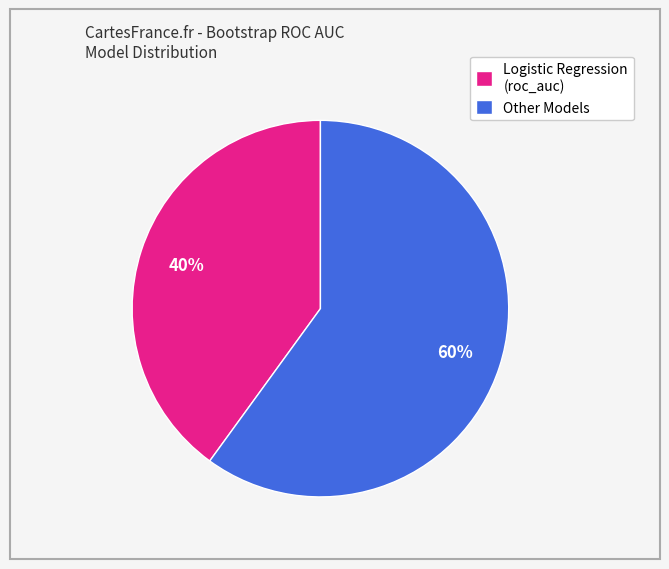

Do Logistic Regression (roc_auc) and Other Models together represent more than half of the pie?

Yes